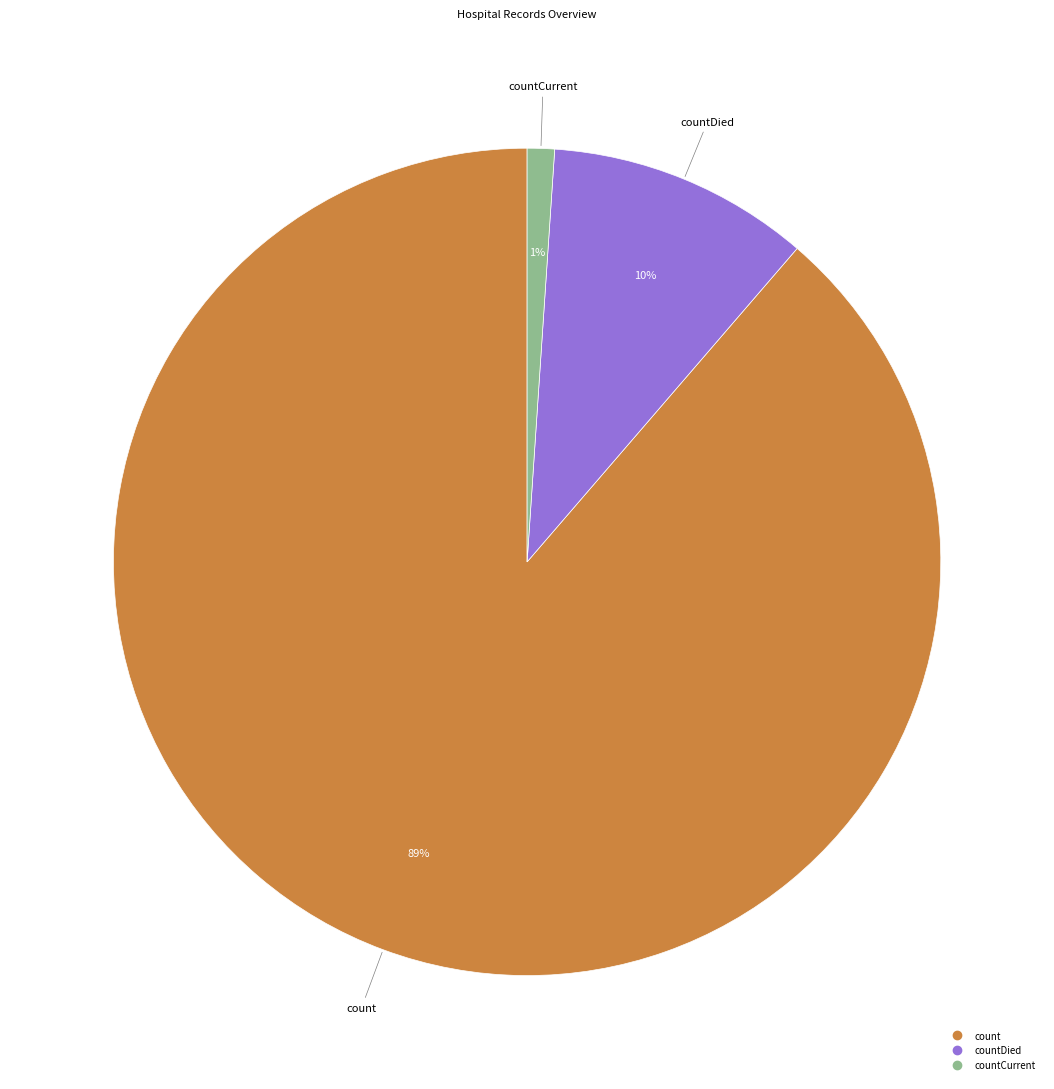

Does any single category account for the majority?

Yes